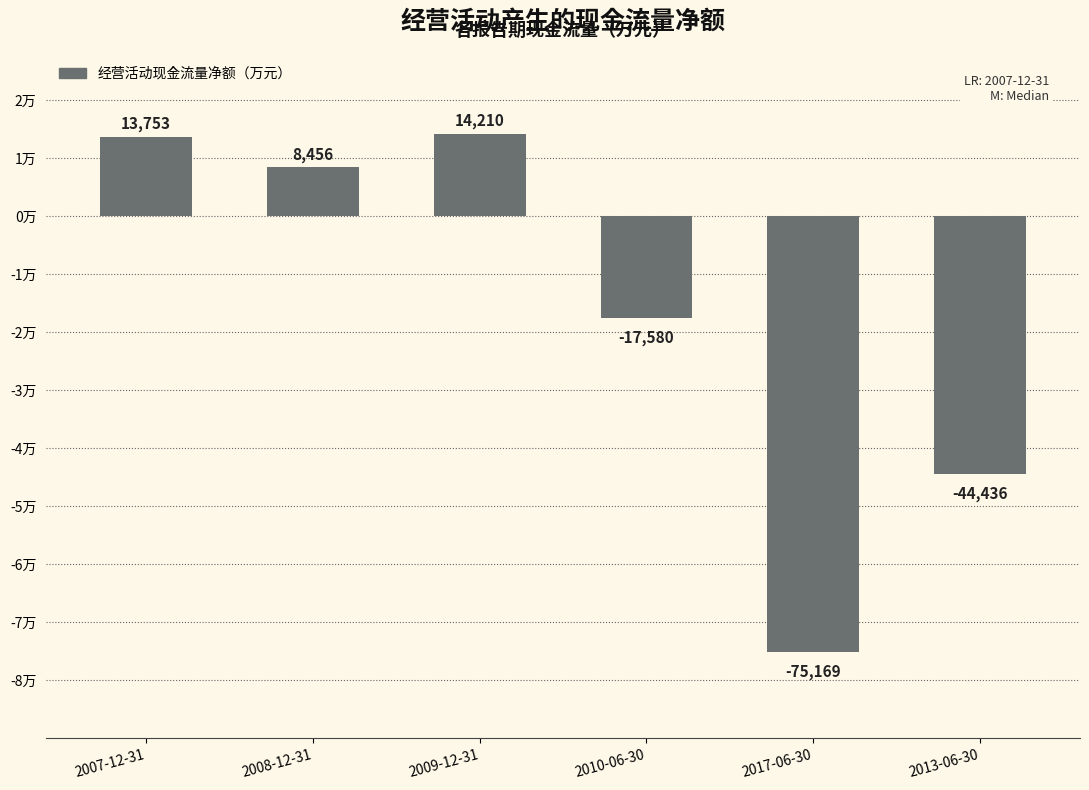

How many values are below 8456?

3